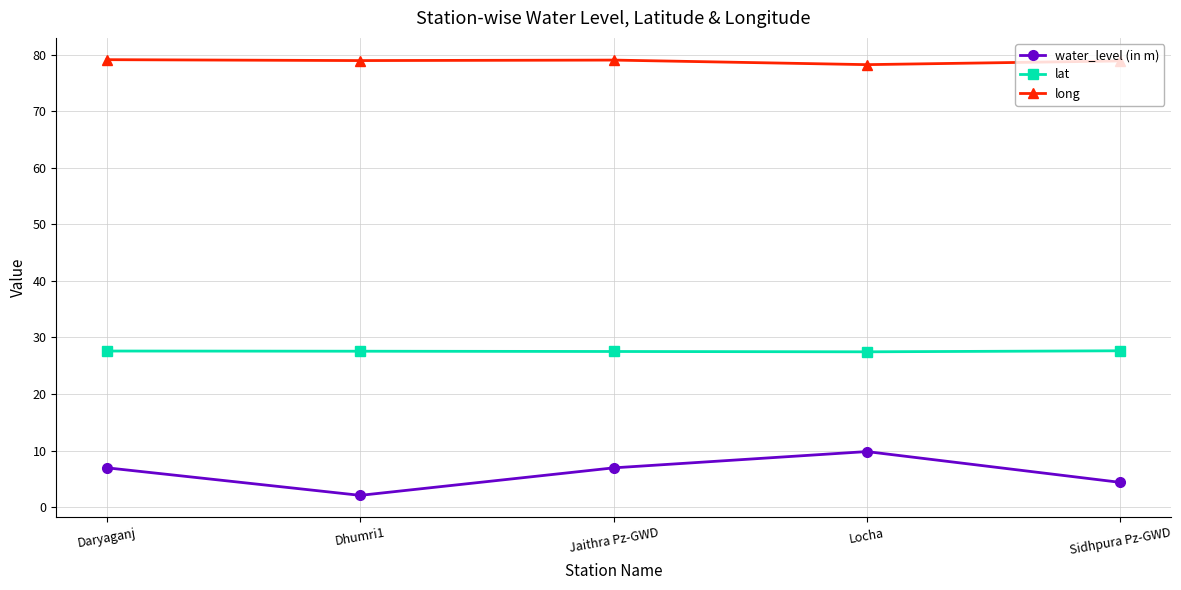

What is the difference between the second highest and minimum values in the lat series?

0.1